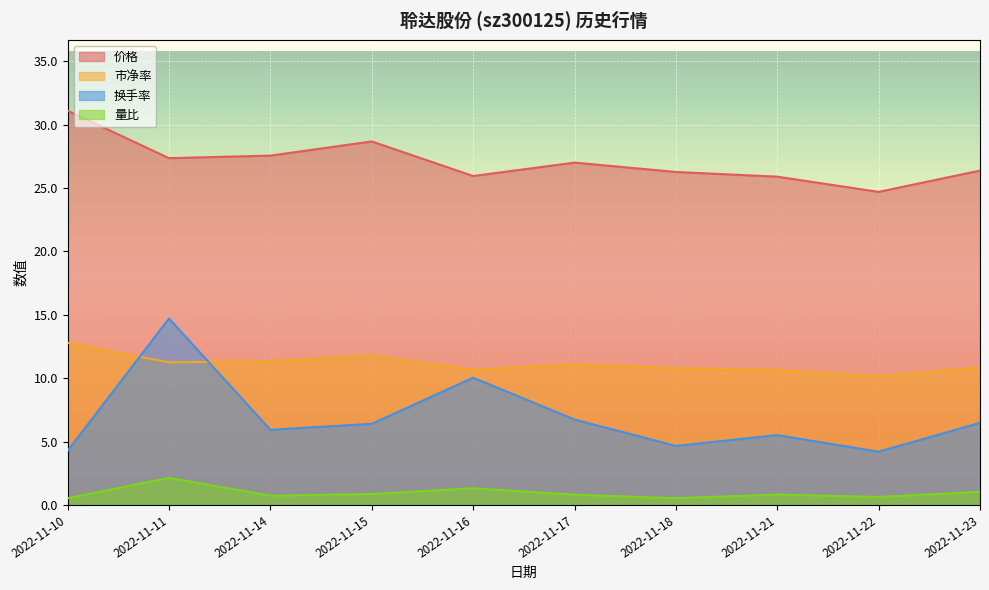

Which series ends up on top after the final intersection of 市净率 and 换手率?

市净率